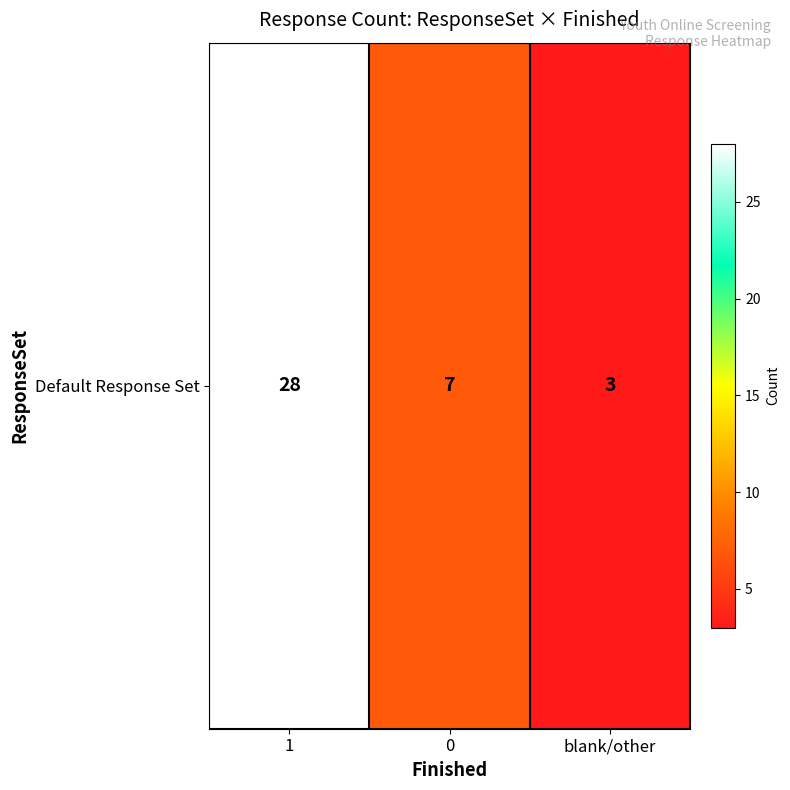

What value does the data have at blank/other?

3